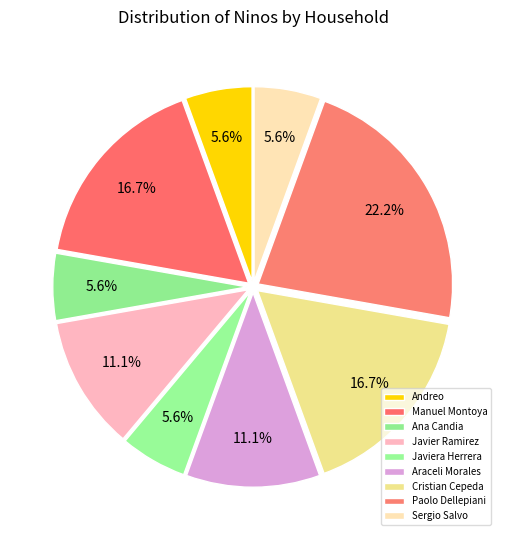

Which slice is the largest?

Paolo Dellepiani